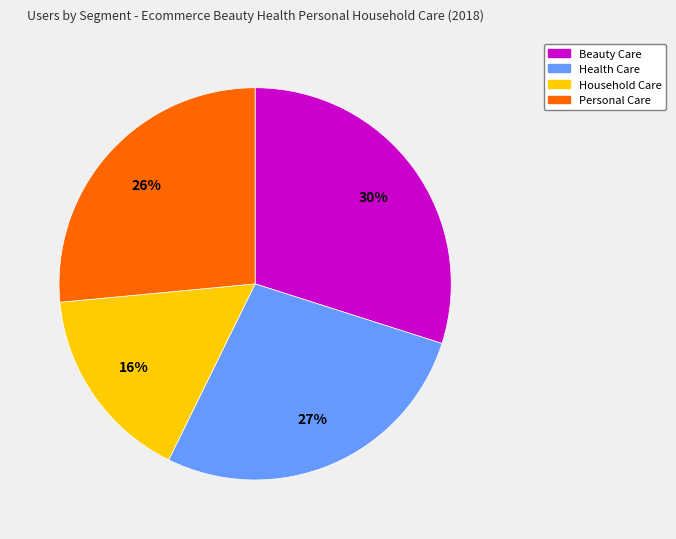

To the nearest percent, what percentage of the pie is Beauty Care?

30%